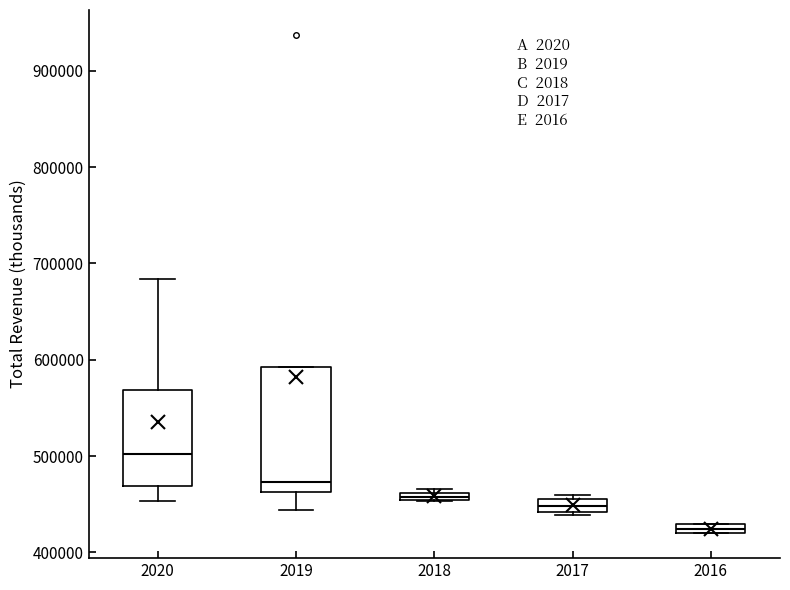

Where is the upper edge of the box at x = 2016 on the y-axis? The values are not printed on the chart, so give them approximately, as read against the axis.

430000